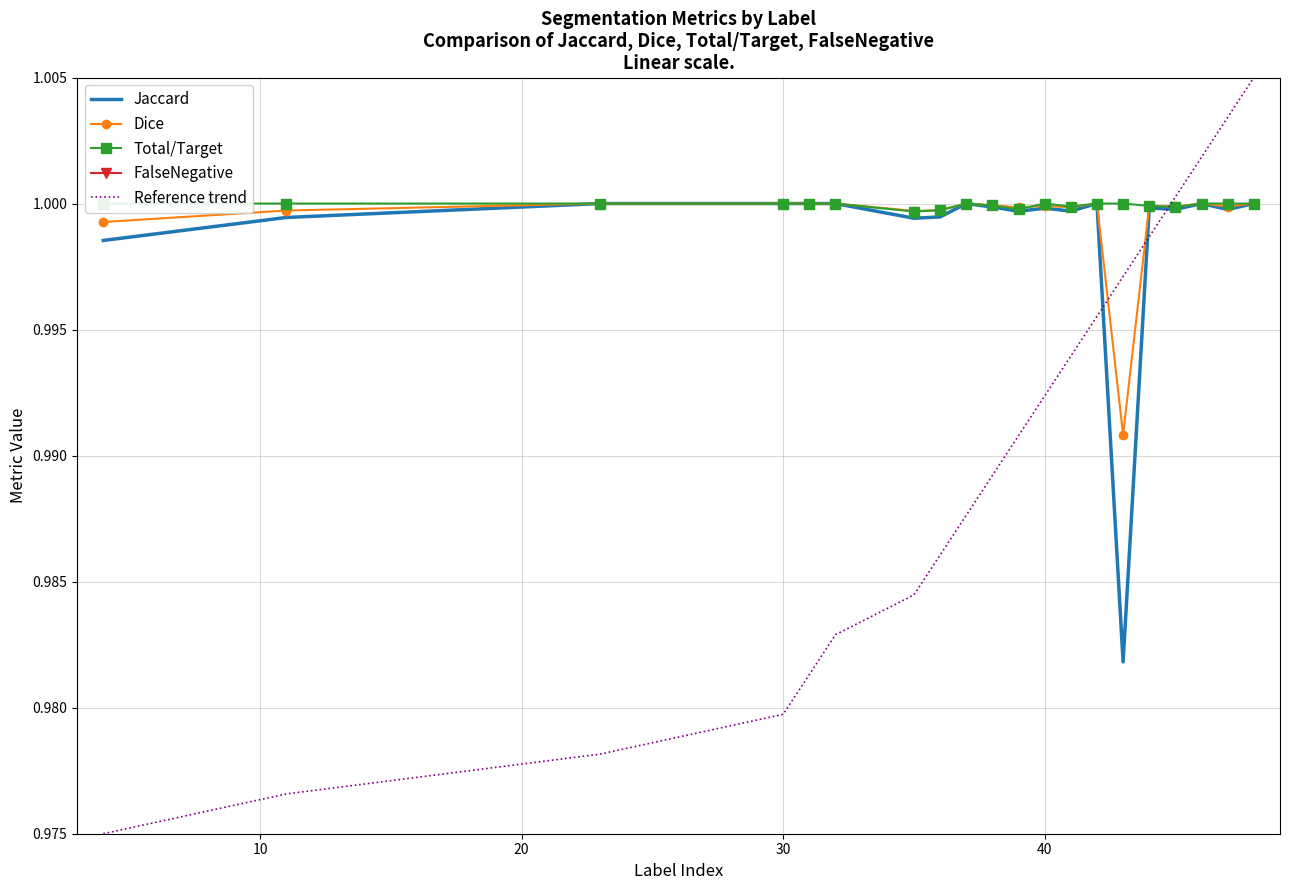

True or false: Jaccard and Total/Target intersect in this chart.

False